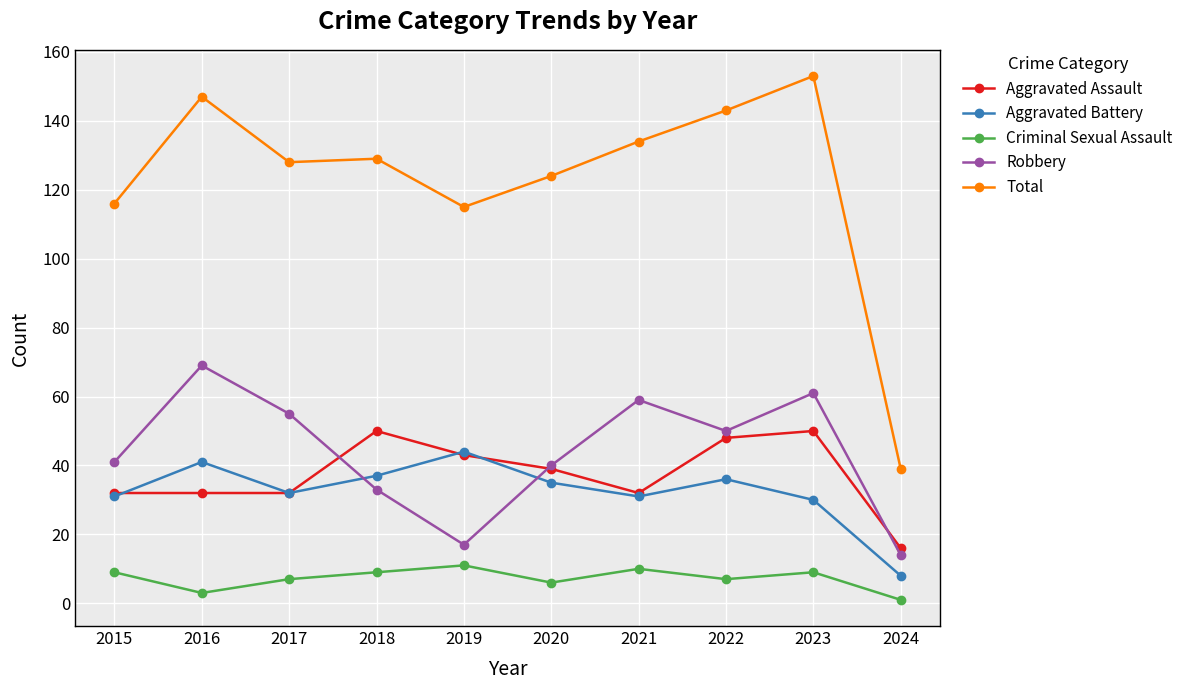

What is the total value across all series at 2015?

229